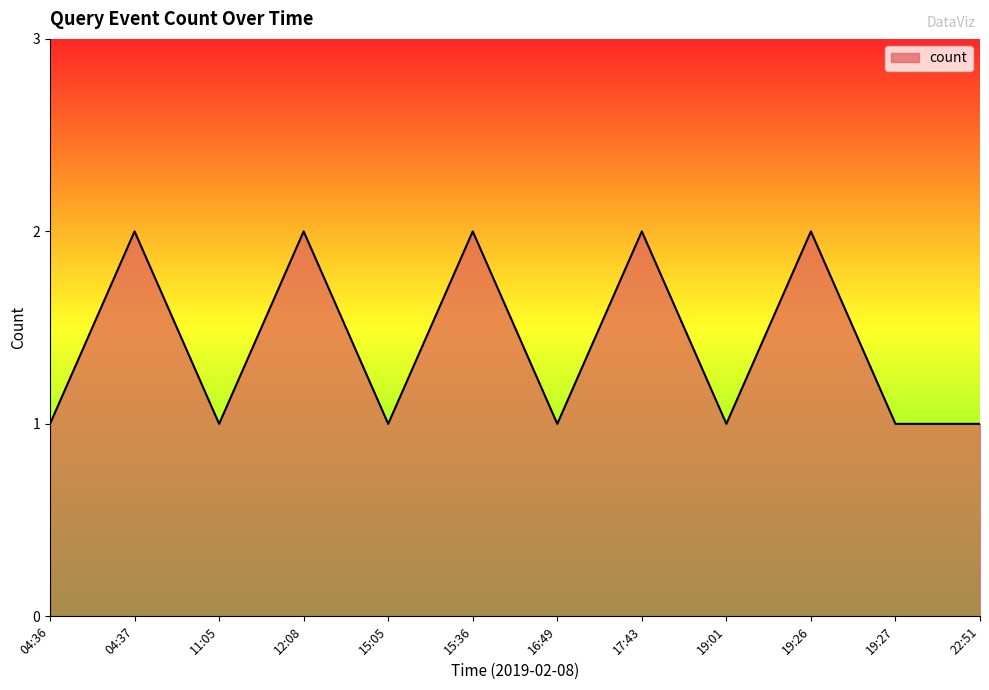

At which category does the data reach its first local peak?

04:37